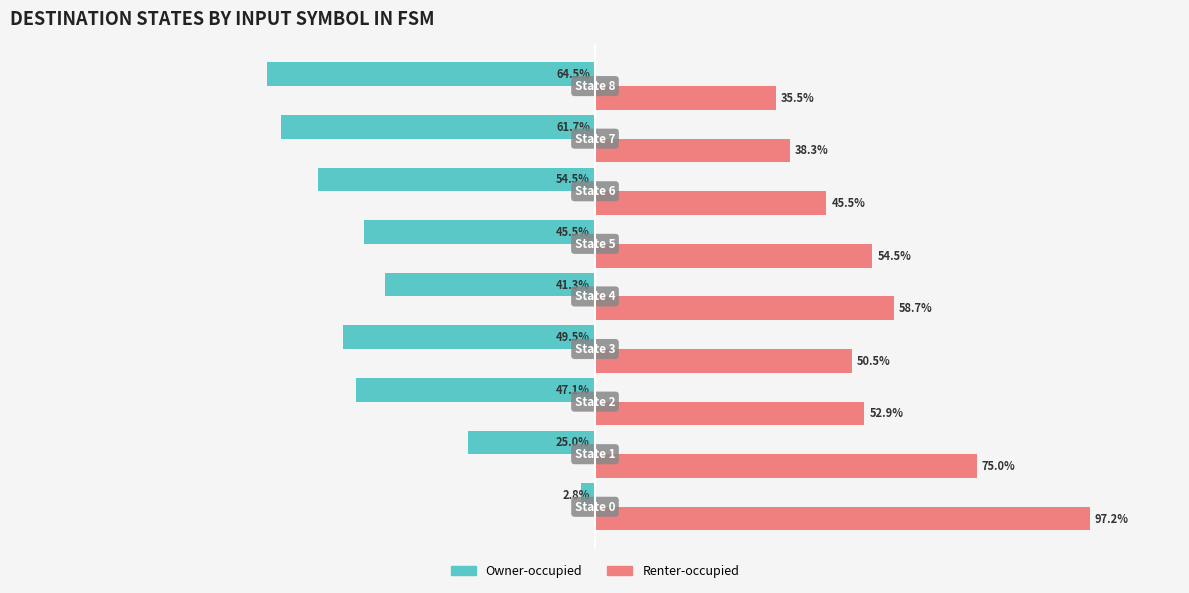

Which series has the largest total across all categories?

Renter-occupied